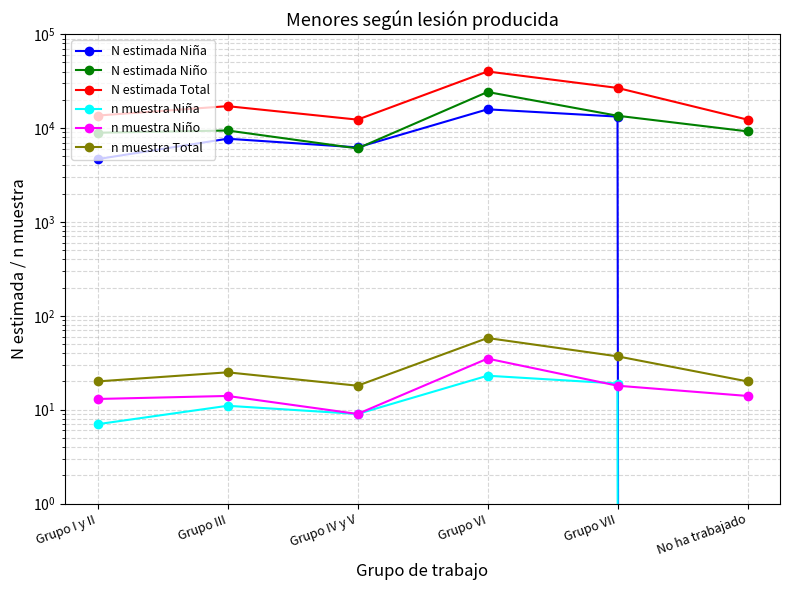

What are all the series names shown in the legend?

N estimada Niña, N estimada Niño, N estimada Total, n muestra Niña, n muestra Niño, n muestra Total